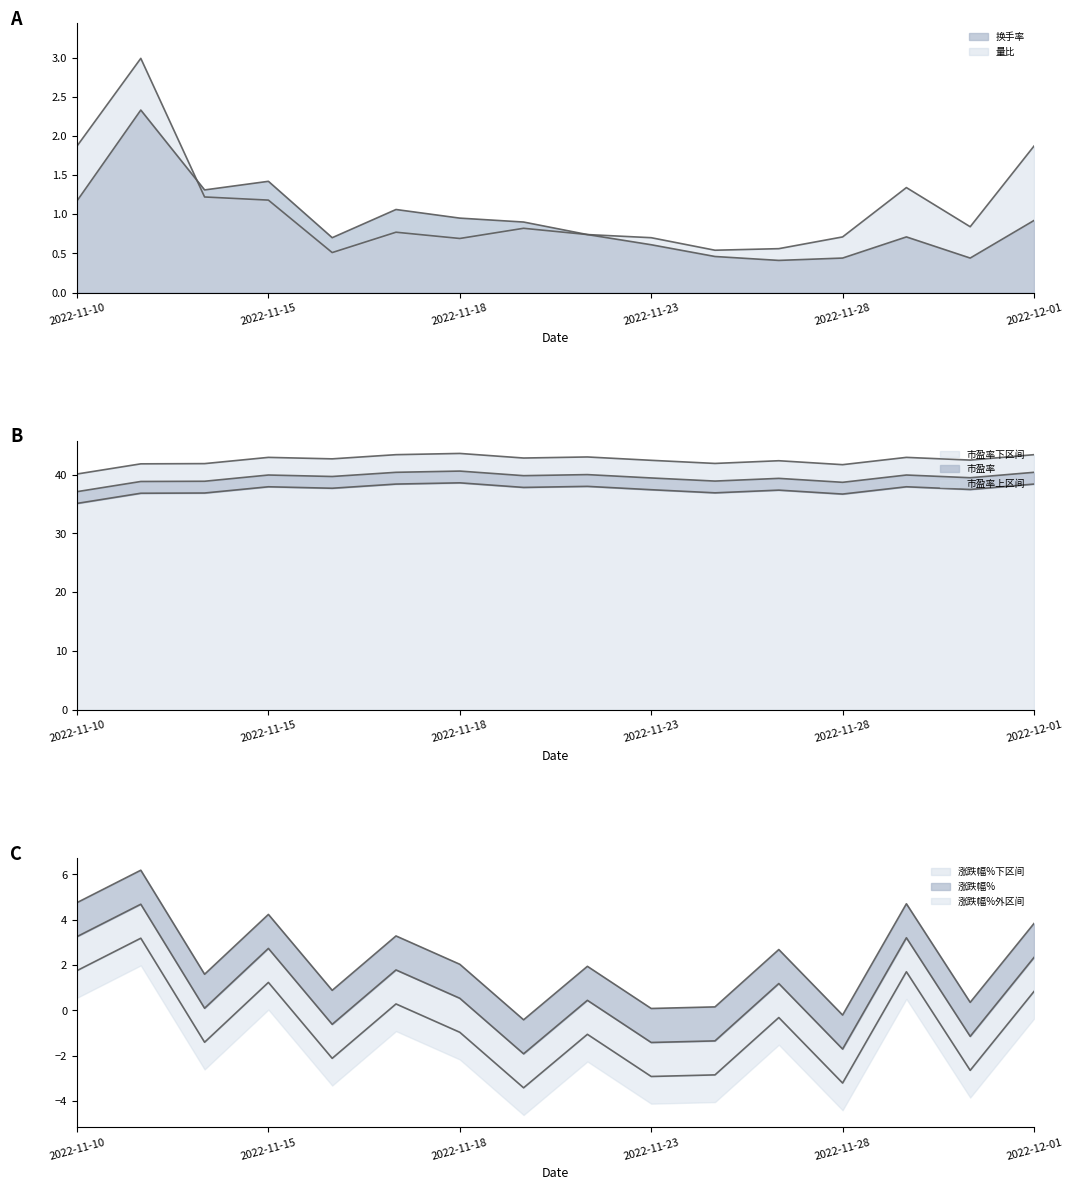

True or false: 换手率 has a value of 0.1 at 2022-11-28.

False